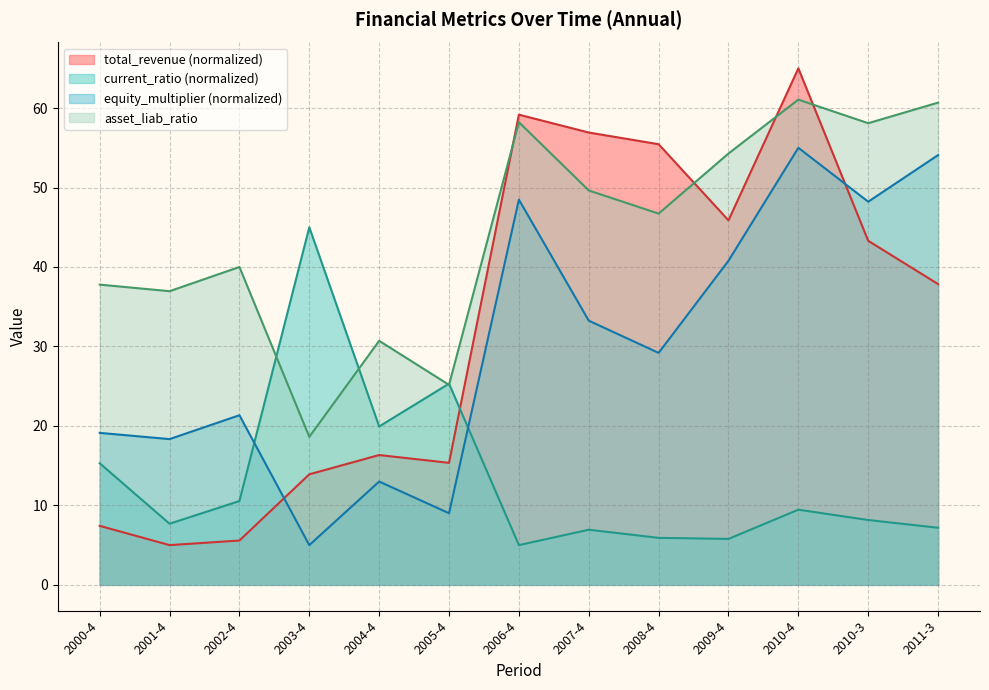

List the series in order of their peak value, lowest first.

current_ratio (normalized), equity_multiplier (normalized), asset_liab_ratio, total_revenue (normalized)